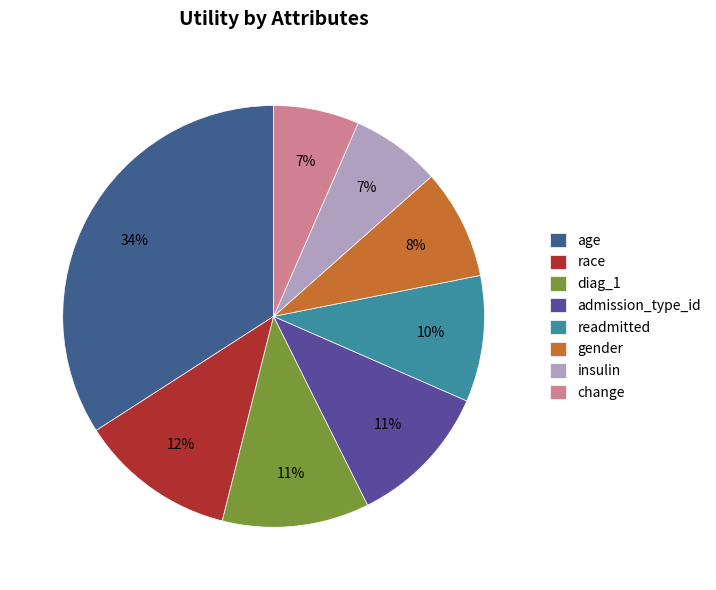

Is it true that gender is 15% of the pie?

False